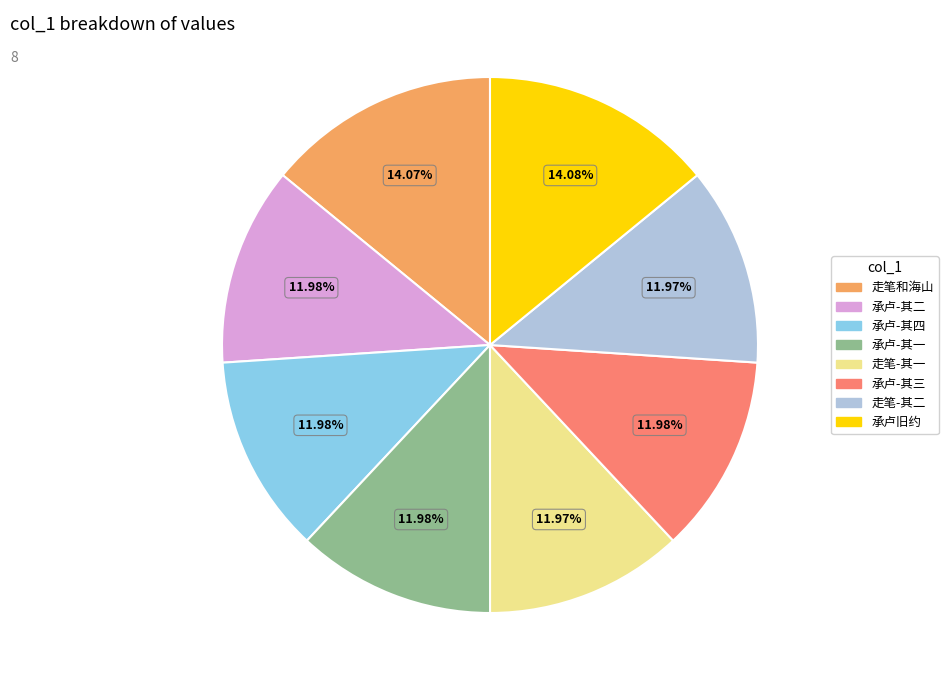

What is the ratio of the value at 承卢-其二 to the value at 承卢-其三?

1.0